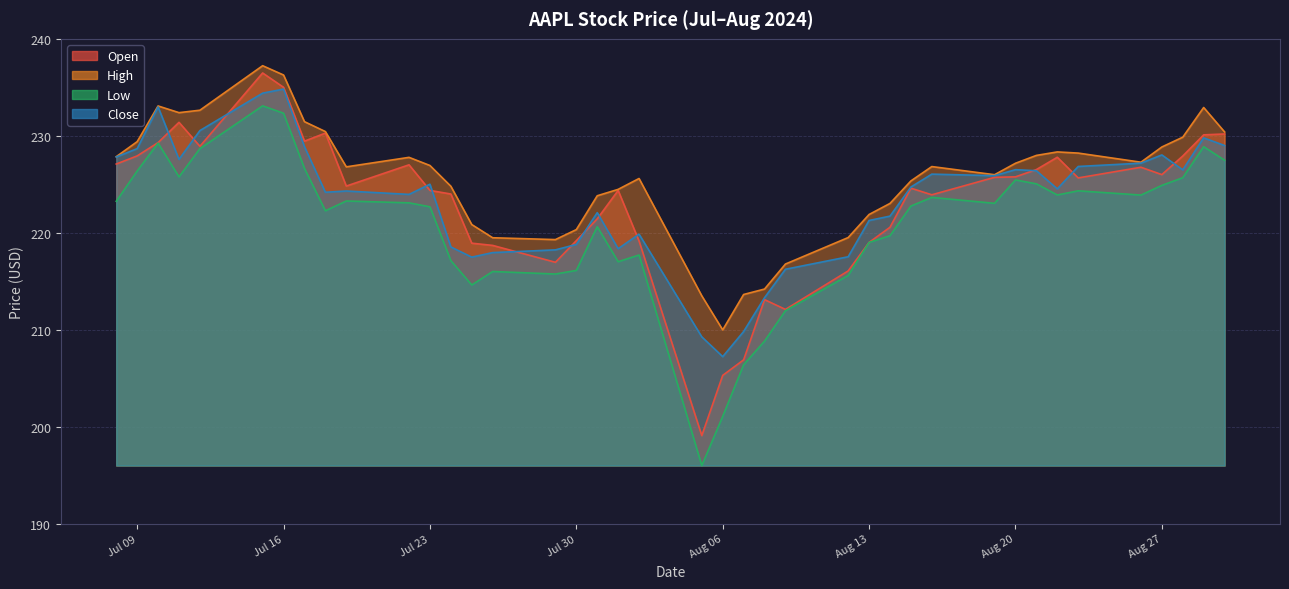

Read the Close value at Aug 13.

221.3